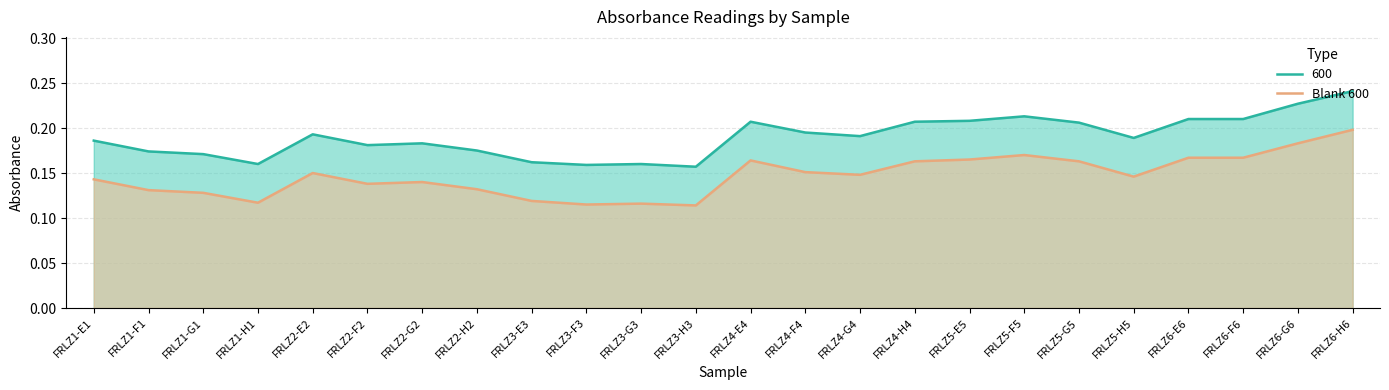

The value of 600 at FRLZ1-G1 is 0.1. True or false?

False